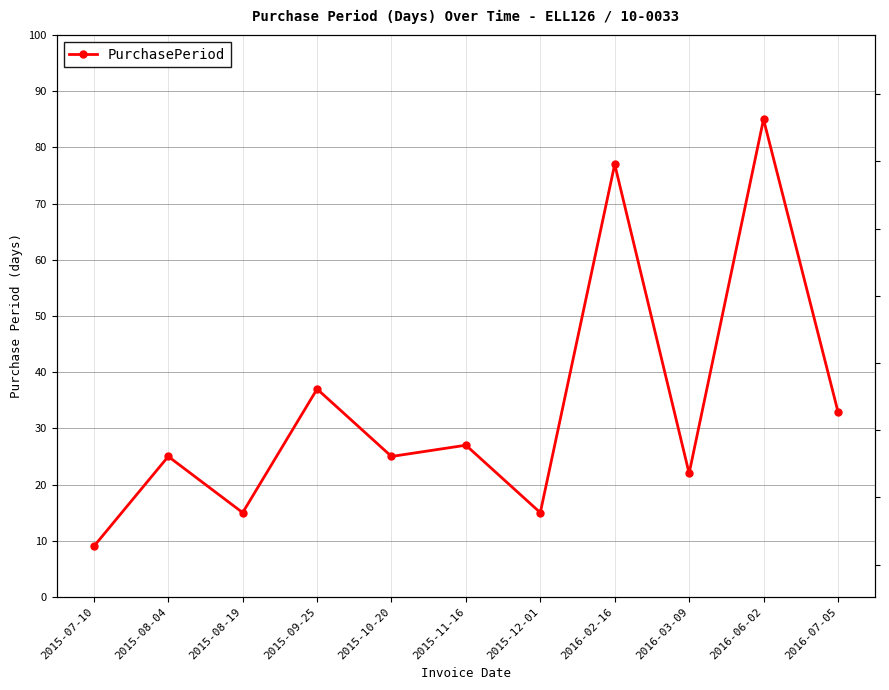

What is the approximate value at 2015-12-01, to the nearest 10?

20